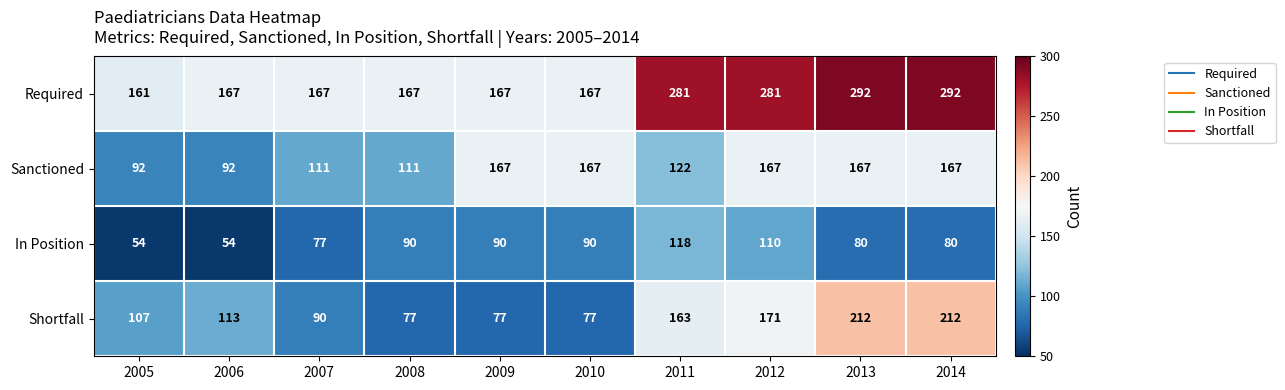

Which series has the largest range (max minus min)?

Shortfall